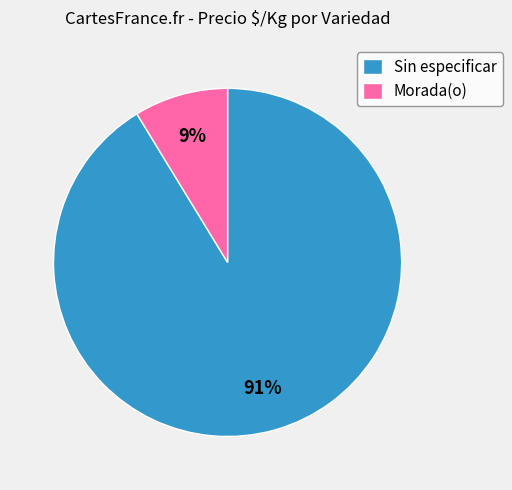

Count the number of slices in the pie.

2